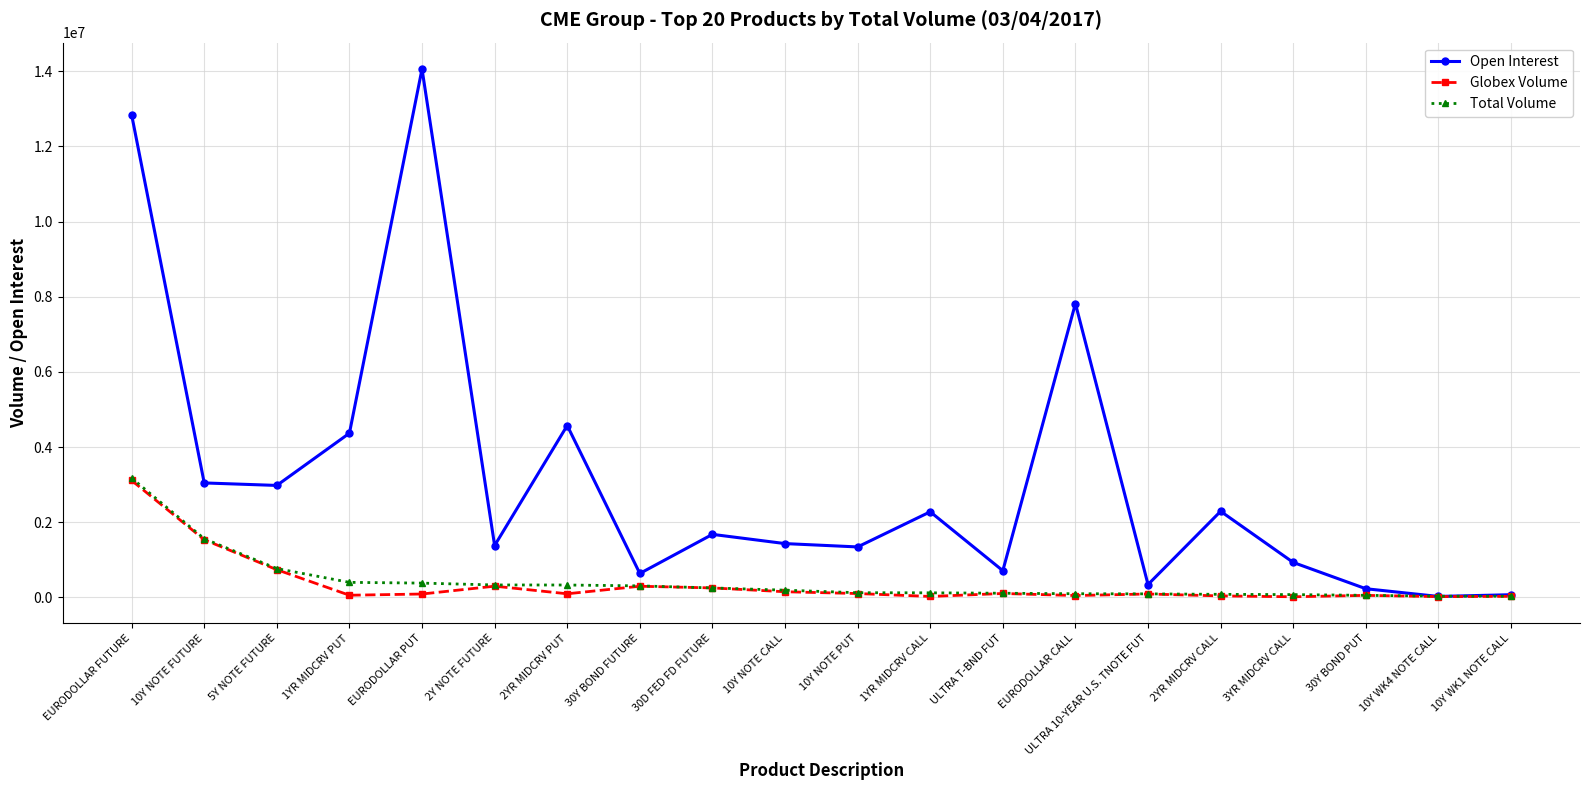

How many values in the Open Interest series are below 1676261?

10